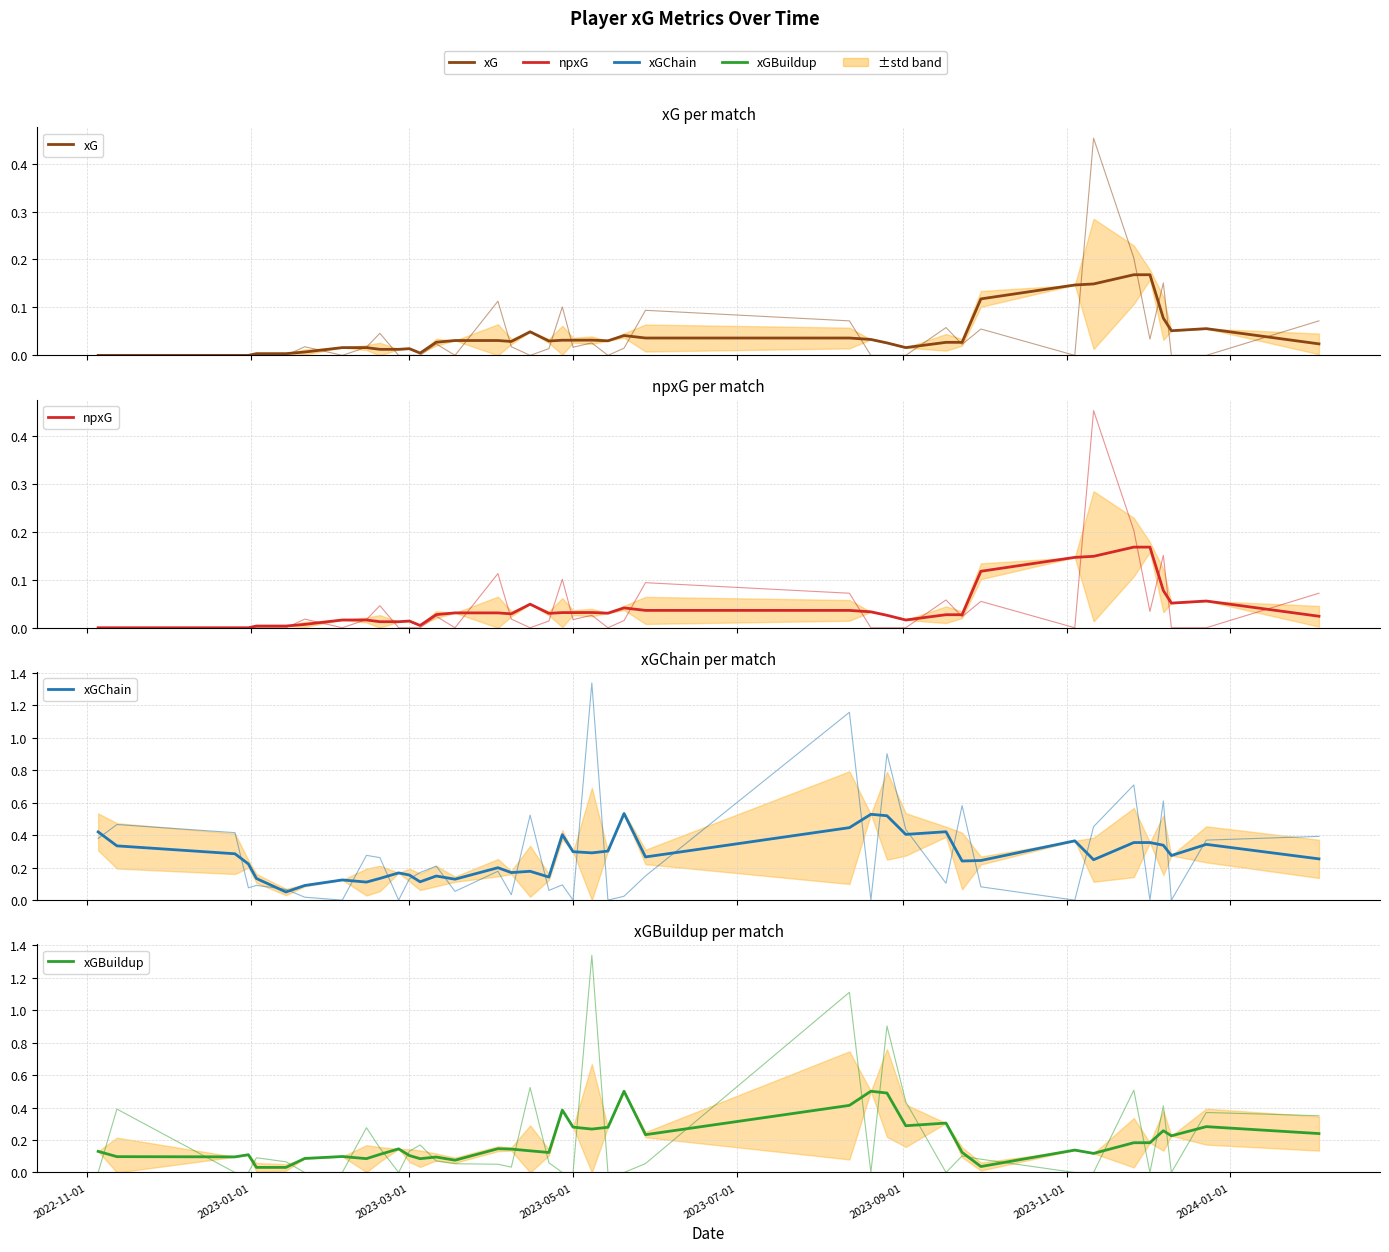

True or false: npxG and xG cross at least once.

False